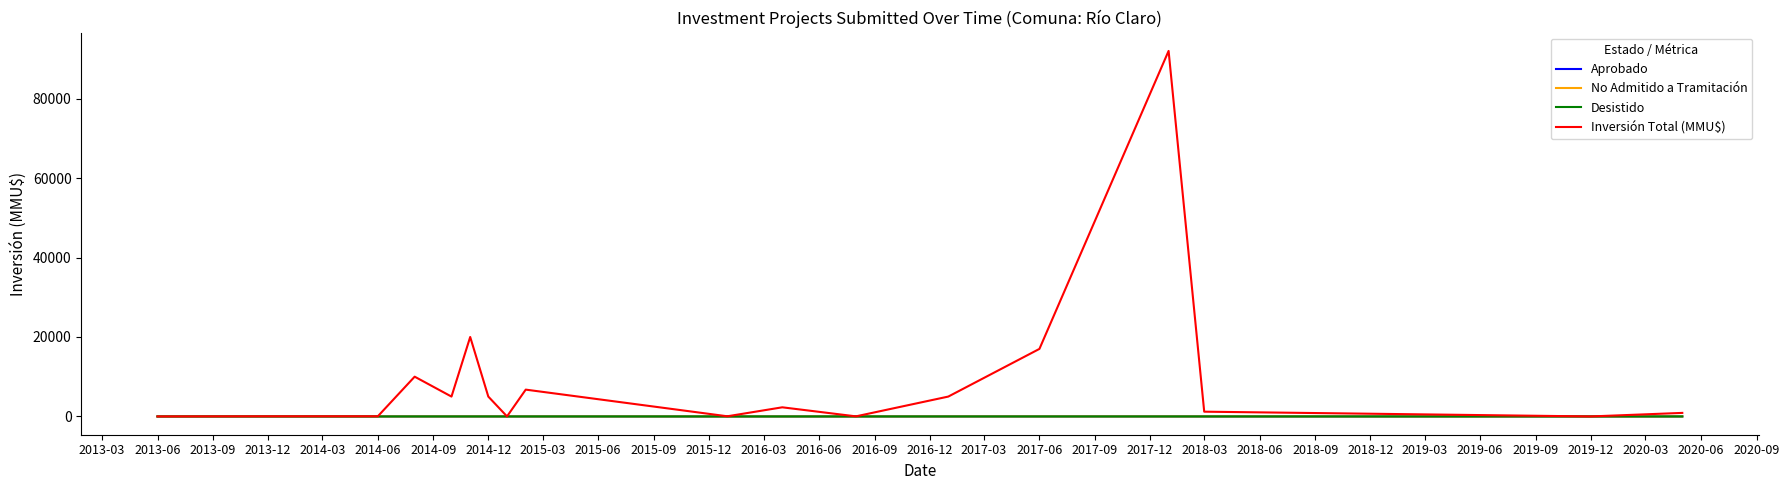

Which series has the largest range (max minus min)?

Inversión Total (MMU$)